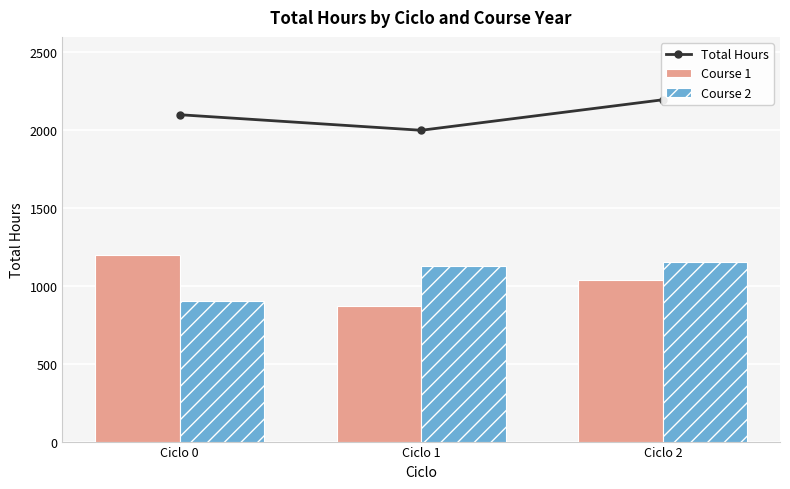

Rank the categories by Course 1 value from lowest to highest.

Ciclo 1, Ciclo 2, Ciclo 0